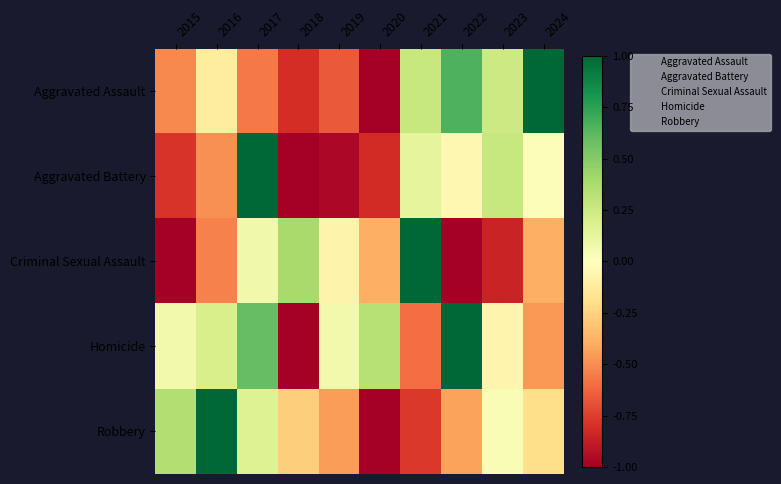

Reading right to left, list all the values displayed in this chart.

Aggravated Assault: 2024=1.0	2023=0.2	2022=0.7	2021=0.3	2020=-1.0	2019=-0.7	2018=-0.8	2017=-0.6	2016=-0.1	2015=-0.5
Aggravated Battery: 2024=0.0	2023=0.3	2022=-0.1	2021=0.1	2020=-0.8	2019=-1.0	2018=-1.0	2017=1.0	2016=-0.5	2015=-0.8
Criminal Sexual Assault: 2024=-0.4	2023=-0.8	2022=-1.0	2021=1.0	2020=-0.4	2019=-0.1	2018=0.4	2017=0.1	2016=-0.5	2015=-1.0
Homicide: 2024=-0.5	2023=-0.1	2022=1.0	2021=-0.6	2020=0.3	2019=0.1	2018=-1.0	2017=0.6	2016=0.2	2015=0.1
Robbery: 2024=-0.2	2023=0.0	2022=-0.4	2021=-0.8	2020=-1.0	2019=-0.4	2018=-0.3	2017=0.2	2016=1.0	2015=0.4